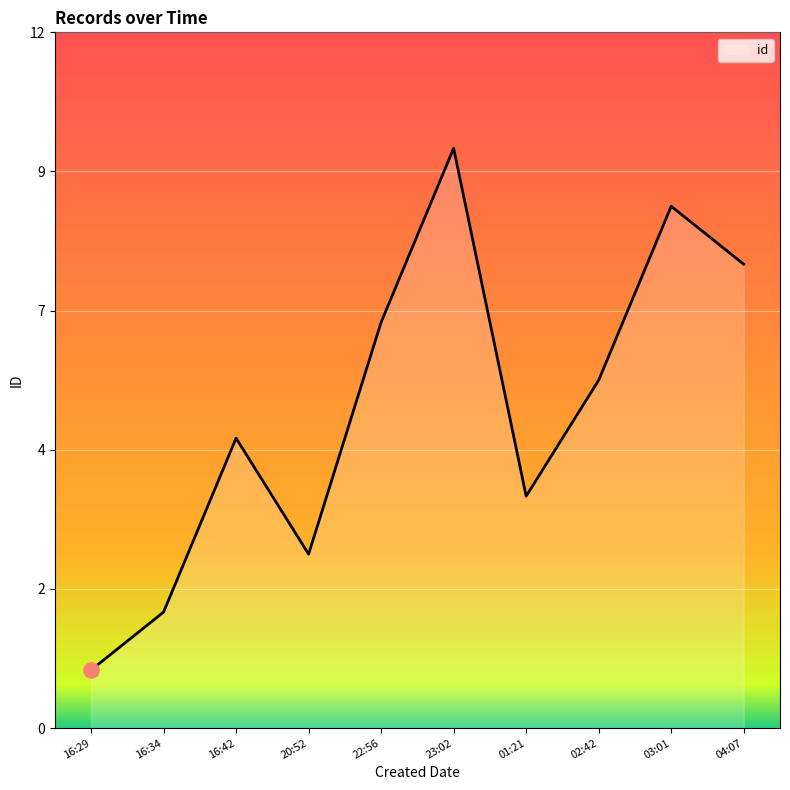

Is this an area chart (filled region under the line)?

Yes